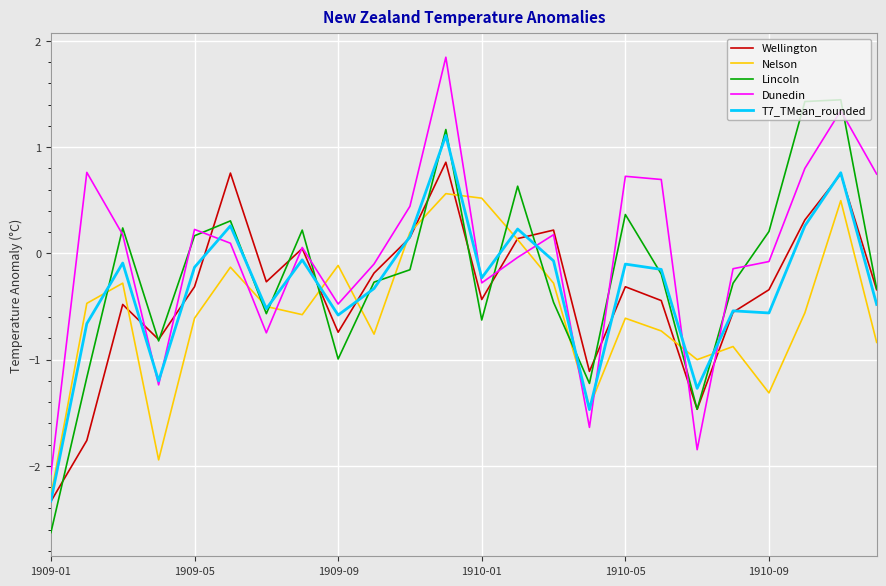

What is the highest value of the T7_TMean_rounded series?

1.1